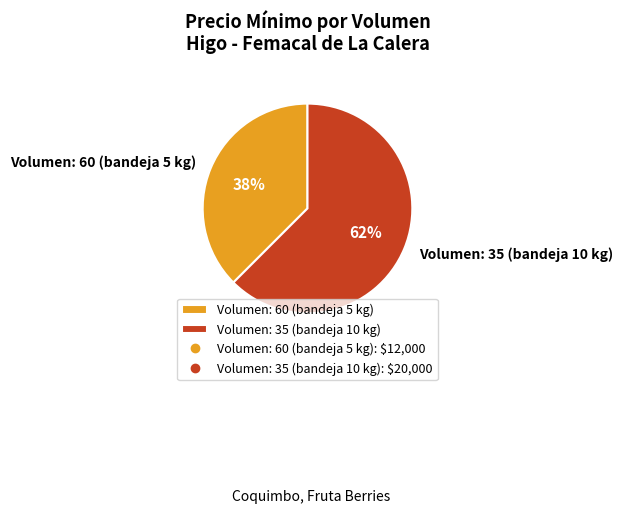

How many segments does this pie chart have?

2